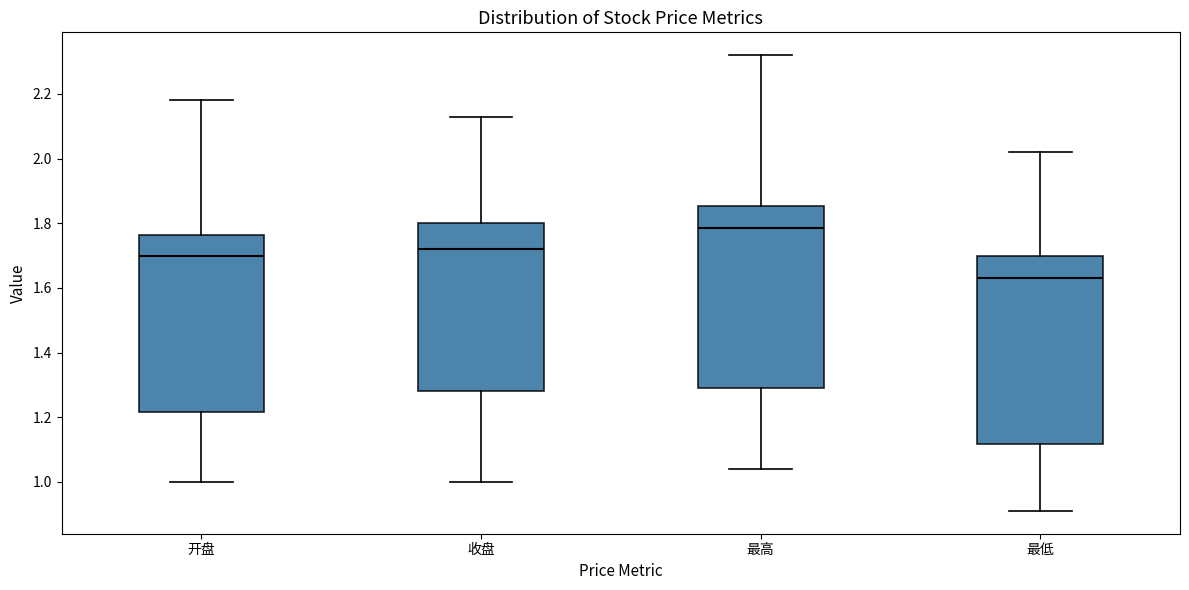

Reading left to right, transcribe this box plot: for each box, give where its median line is, the range the box spans, and where its two whiskers end, as read against the y-axis. The values are not printed on the chart, so give them approximately, as read against the axis.

开盘: median 1.70, box 1.22 to 1.76, whiskers 1.00 to 2.18
收盘: median 1.72, box 1.28 to 1.80, whiskers 1.00 to 2.14
最高: median 1.78, box 1.30 to 1.86, whiskers 1.04 to 2.32
最低: median 1.64, box 1.12 to 1.70, whiskers 0.92 to 2.02